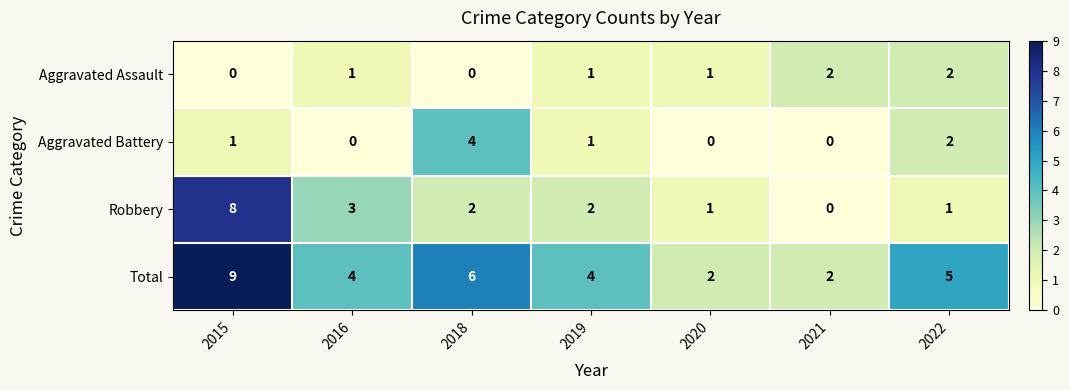

At which category does the chart reach its peak across all series?

2015